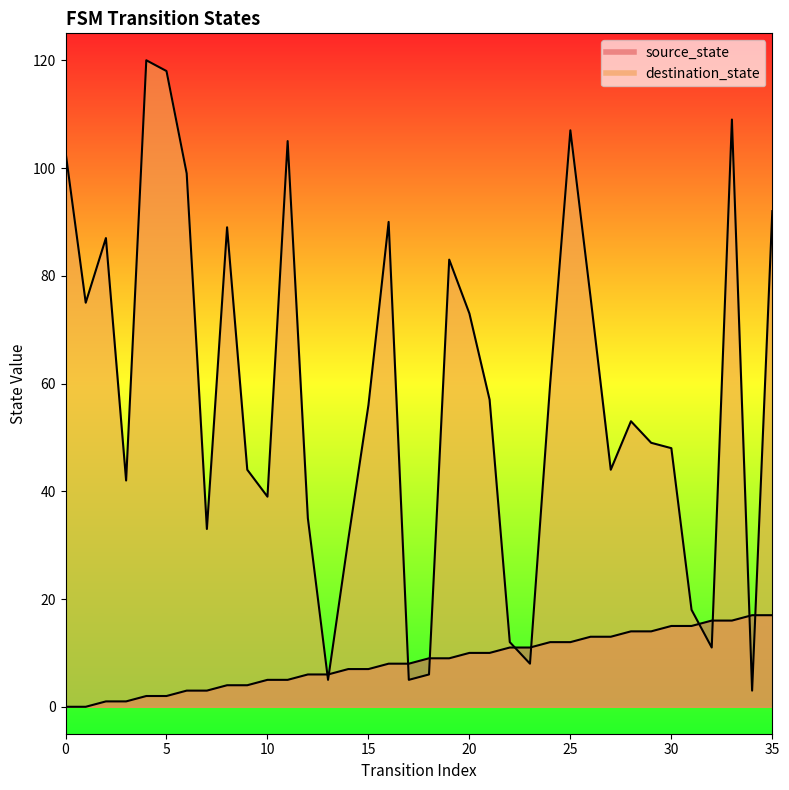

Reading left to right, what are all the values shown in this chart?

source_state: 0=0	1=0	2=1	3=1	4=2	5=2	6=3	7=3	8=4	9=4	10=5	11=5	12=6	13=6	14=7	15=7	16=8	17=8	18=9	19=9	20=10	21=10	22=11	23=11	24=12	25=12	26=13	27=13	28=14	29=14	30=15	31=15	32=16	33=16	34=17	35=17
destination_state: 0=103	1=75	2=87	3=42	4=120	5=118	6=99	7=33	8=89	9=44	10=39	11=105	12=35	13=5	14=31	15=56	16=90	17=5	18=6	19=83	20=73	21=57	22=12	23=8	24=60	25=107	26=76	27=44	28=53	29=49	30=48	31=18	32=11	33=109	34=3	35=92